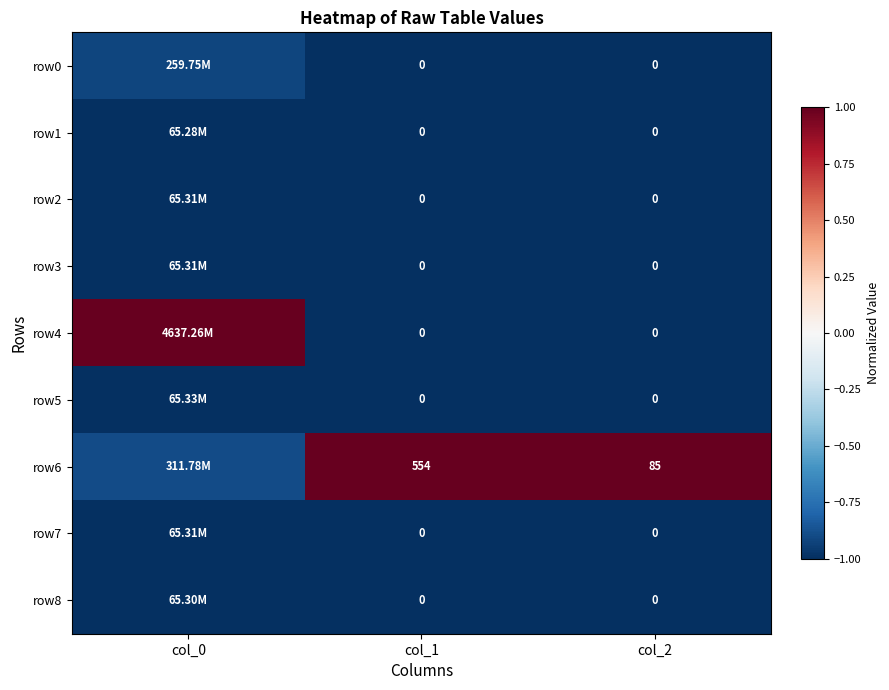

Which series has the largest range (max minus min)?

row4